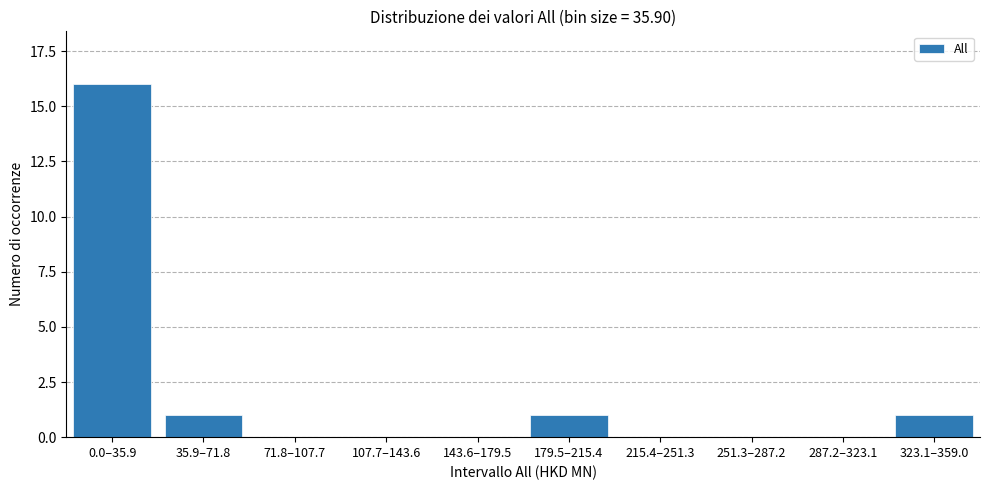

Reading left to right, what are all the values shown in this chart?

0.0–35.9=16	35.9–71.8=1	71.8–107.7=0	107.7–143.6=0	143.6–179.5=0	179.5–215.4=1	215.4–251.3=0	251.3–287.2=0	287.2–323.1=0	323.1–359.0=1